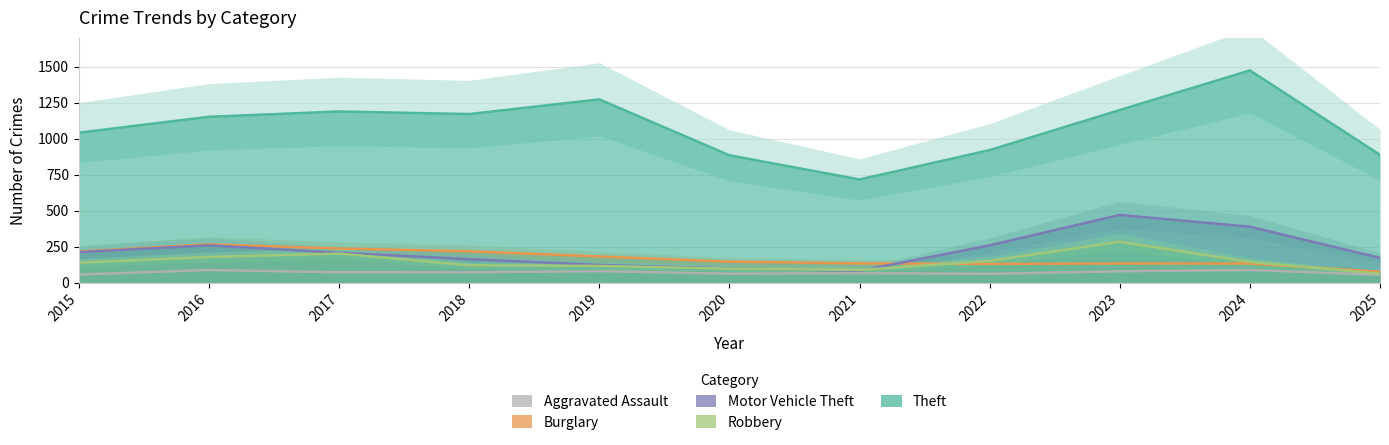

How many lines are shown in the chart?

5